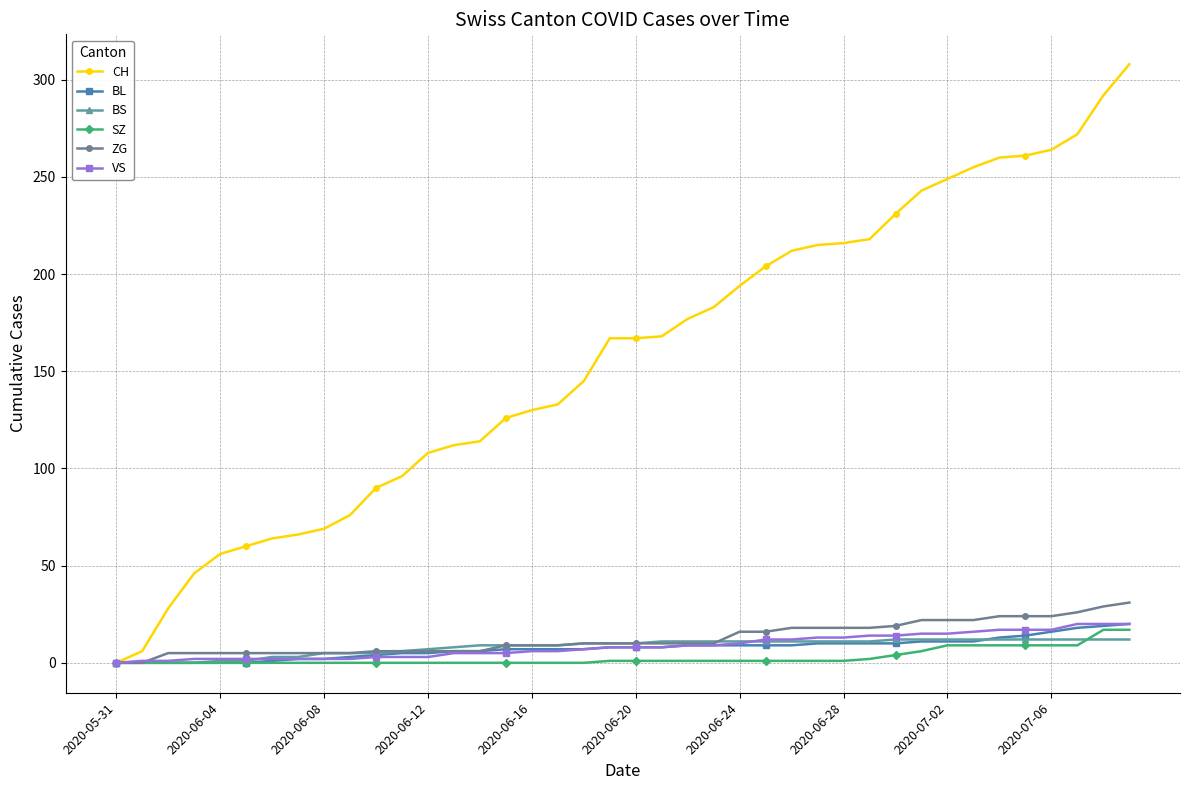

What is the maximum value for CH?

308